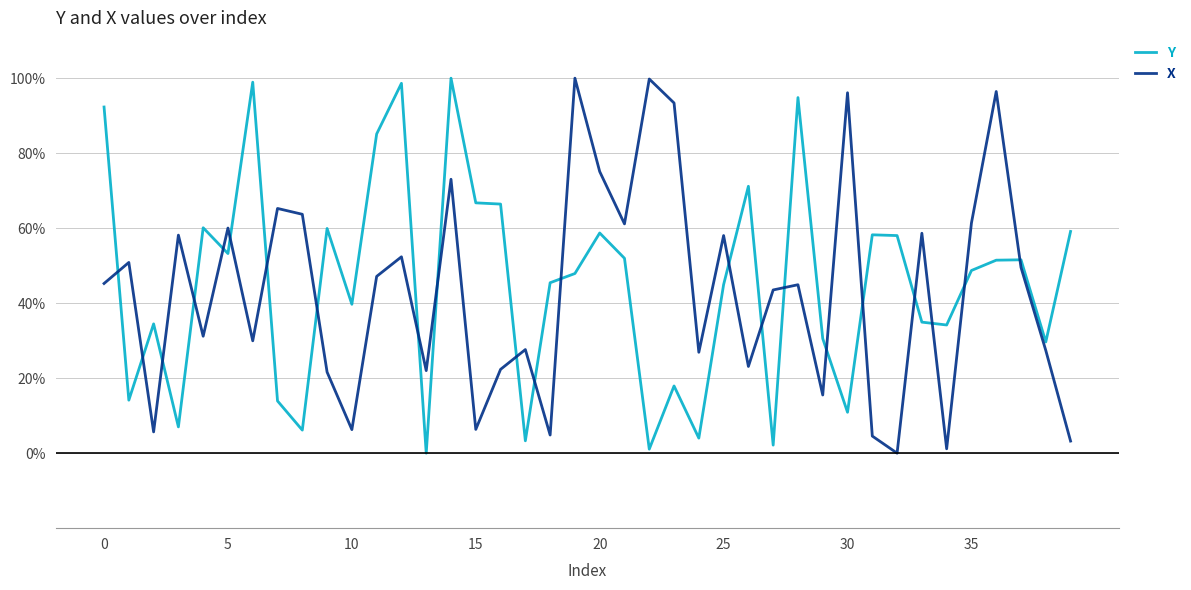

What is the difference between the maximum and minimum values in the Y series?

100.0